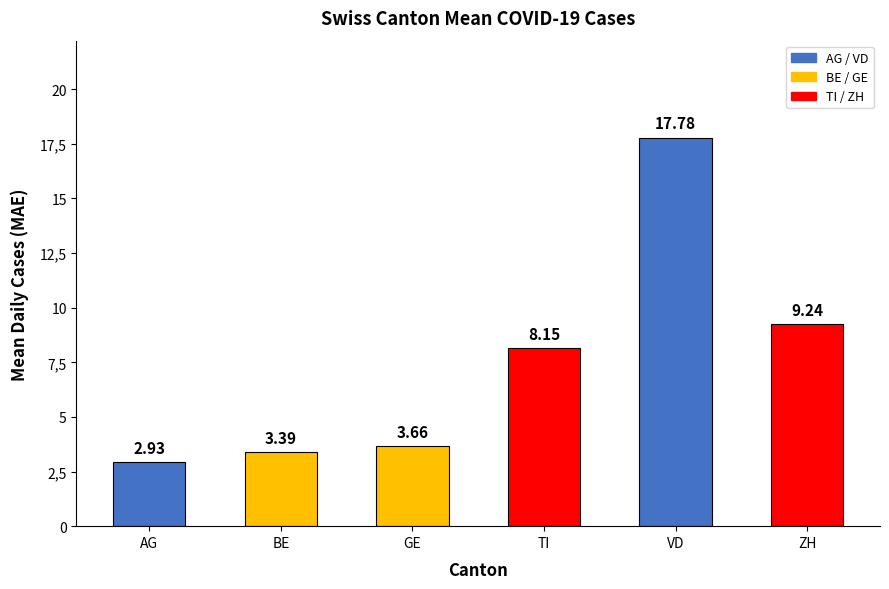

What position from the left is VD?

5